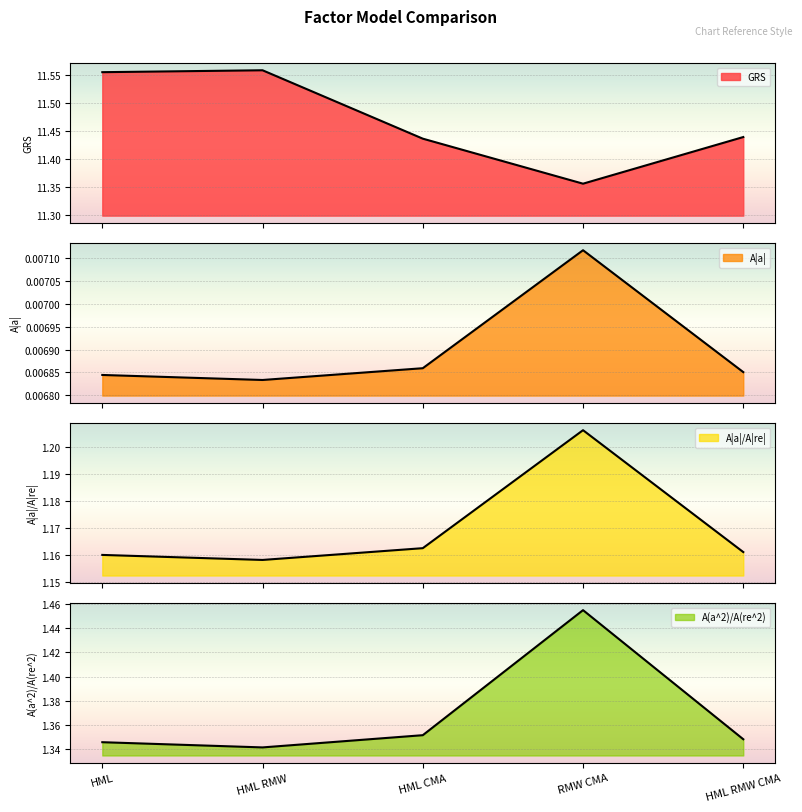

What is the maximum value shown in the chart?

11.6